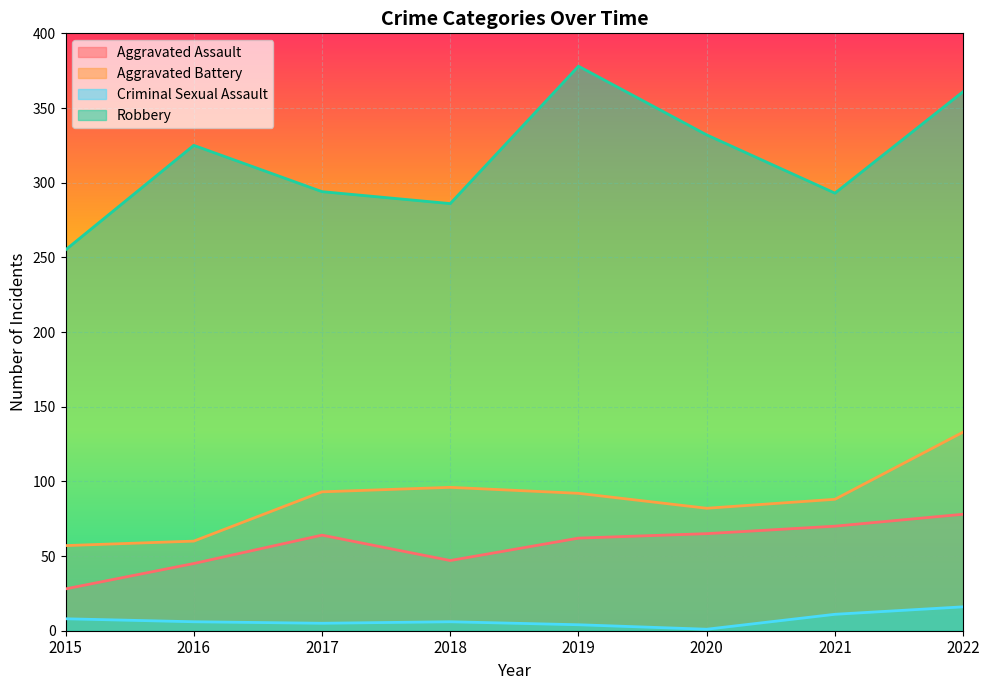

Reading left to right, transcribe all the data shown in this chart.

Aggravated Assault: 28	45	64	47	62	65	70	78
Aggravated Battery: 57	60	93	96	92	82	88	133
Criminal Sexual Assault: 8	6	5	6	4	1	11	16
Robbery: 255	325	294	286	378	332	293	361